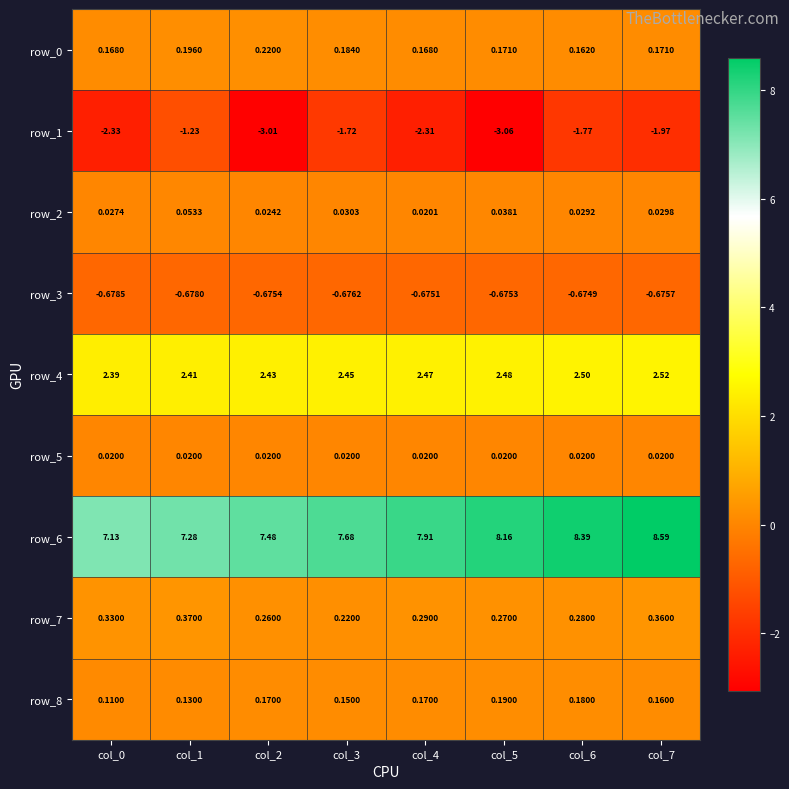

Is the value of row_7 at col_4 greater than the value of row_5 at col_3?

Yes